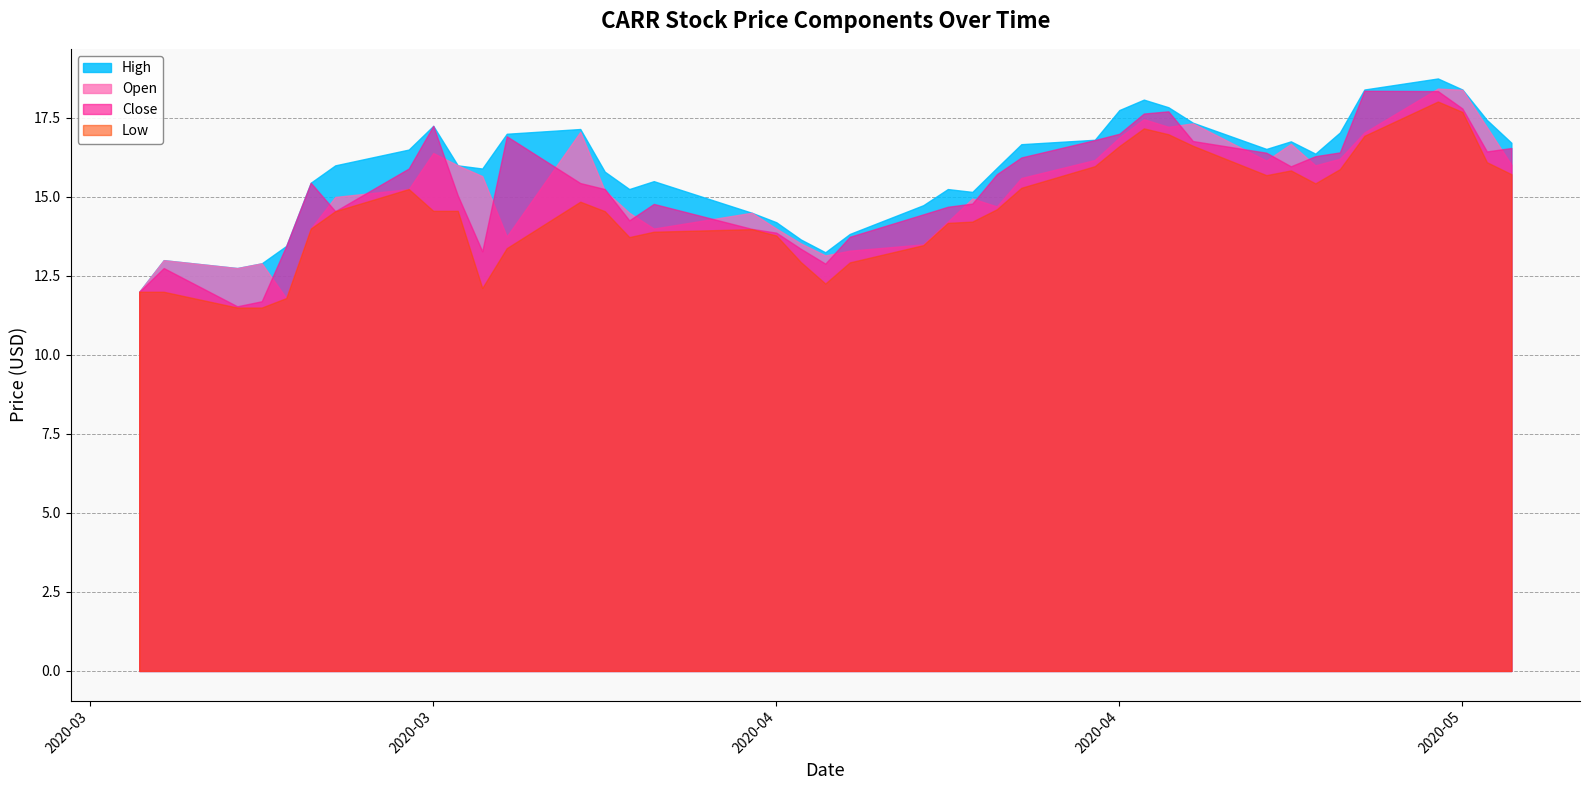

What is the sum of all High values?

633.3